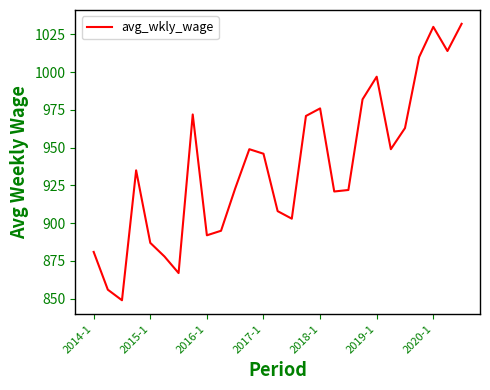

How many lines are shown in the chart?

1